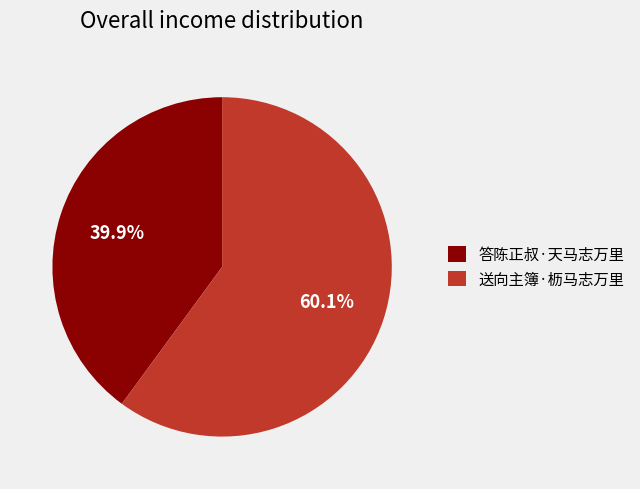

What percentage is the 答陈正叔·天马志万里 slice, to the nearest percent?

40%